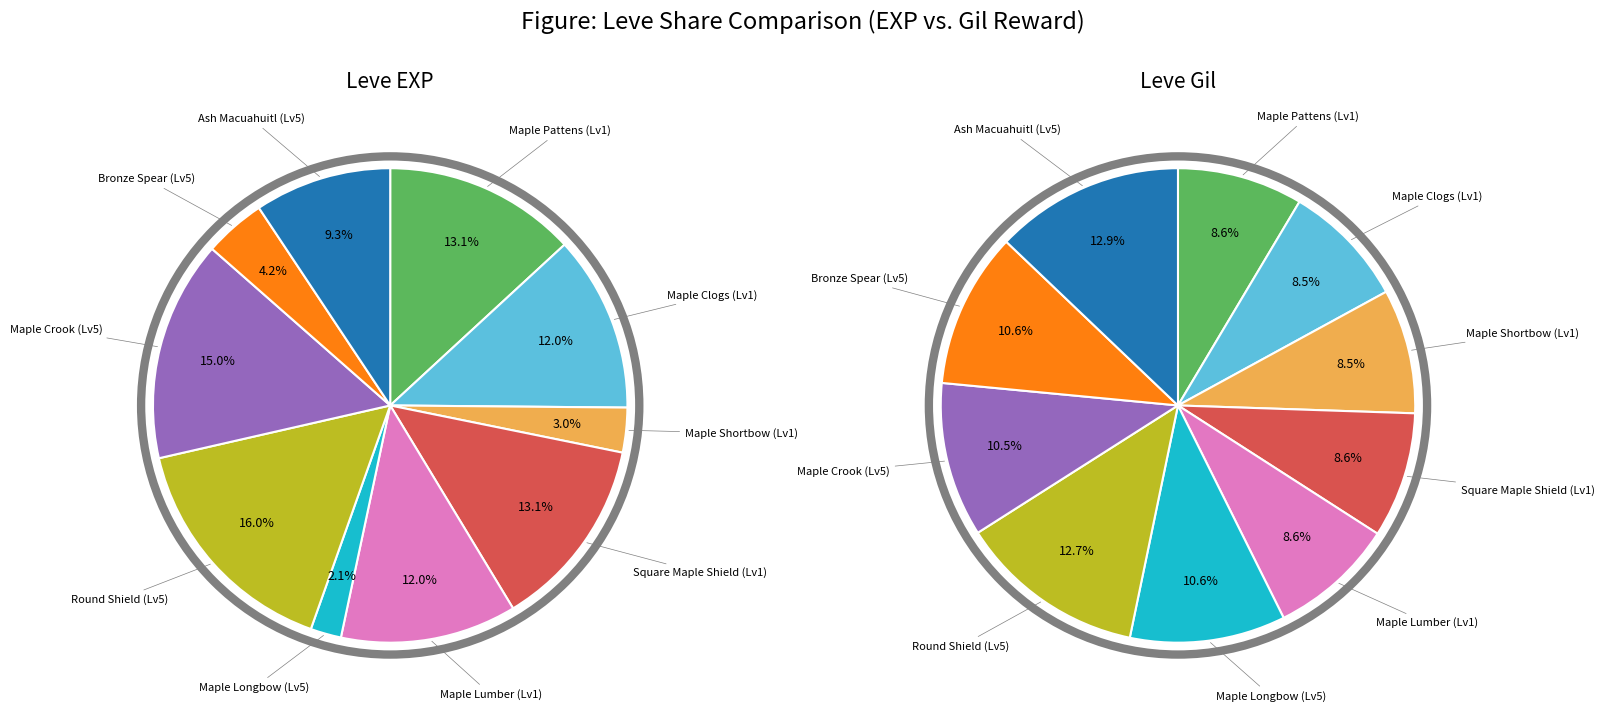

The 3 slice represents 13% of the pie. True or false?

True